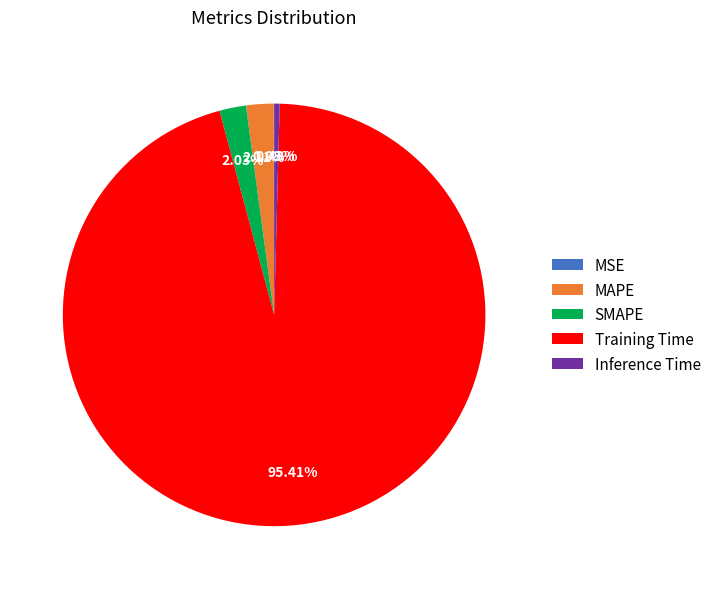

Which category has the biggest portion of the pie?

Training Time